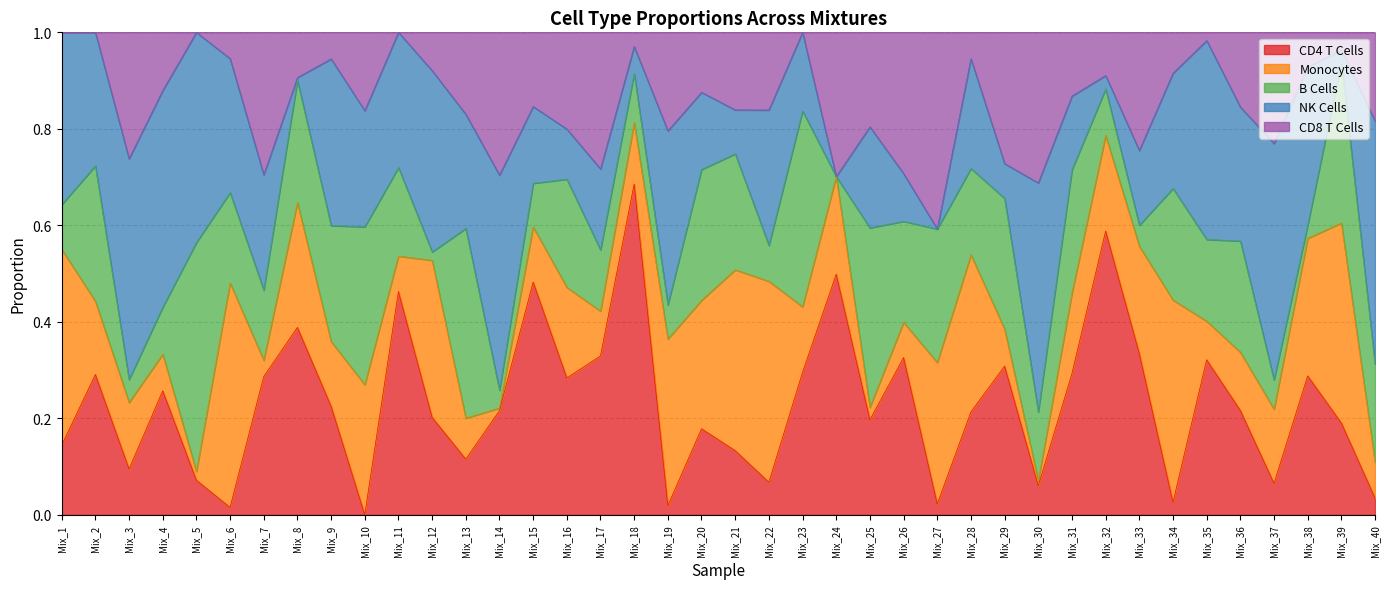

What are all the series names shown in the legend?

CD4 T Cells, Monocytes, B Cells, NK Cells, CD8 T Cells